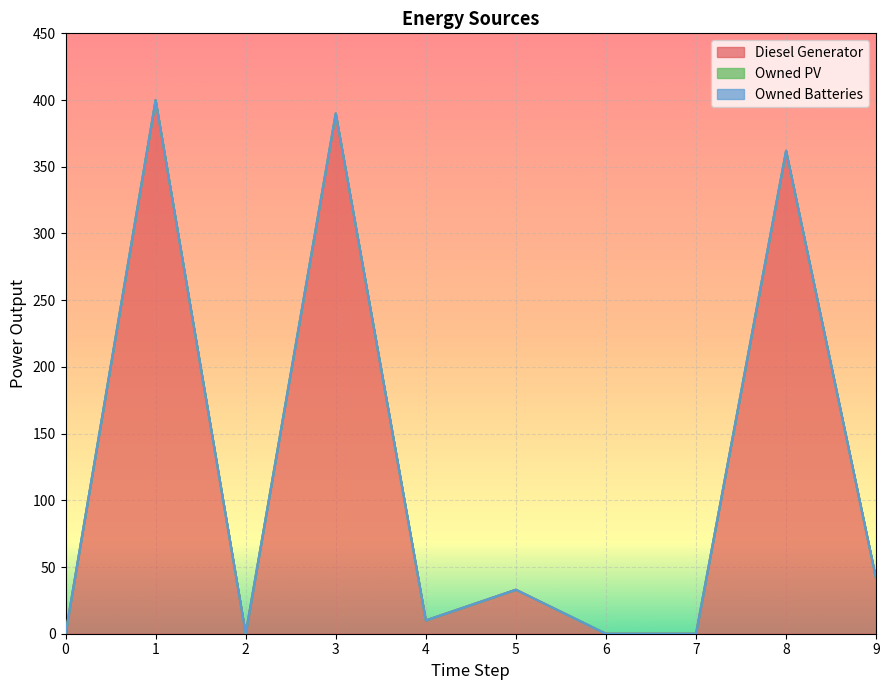

The Diesel Generator series shows 152 at 7. True or false?

False